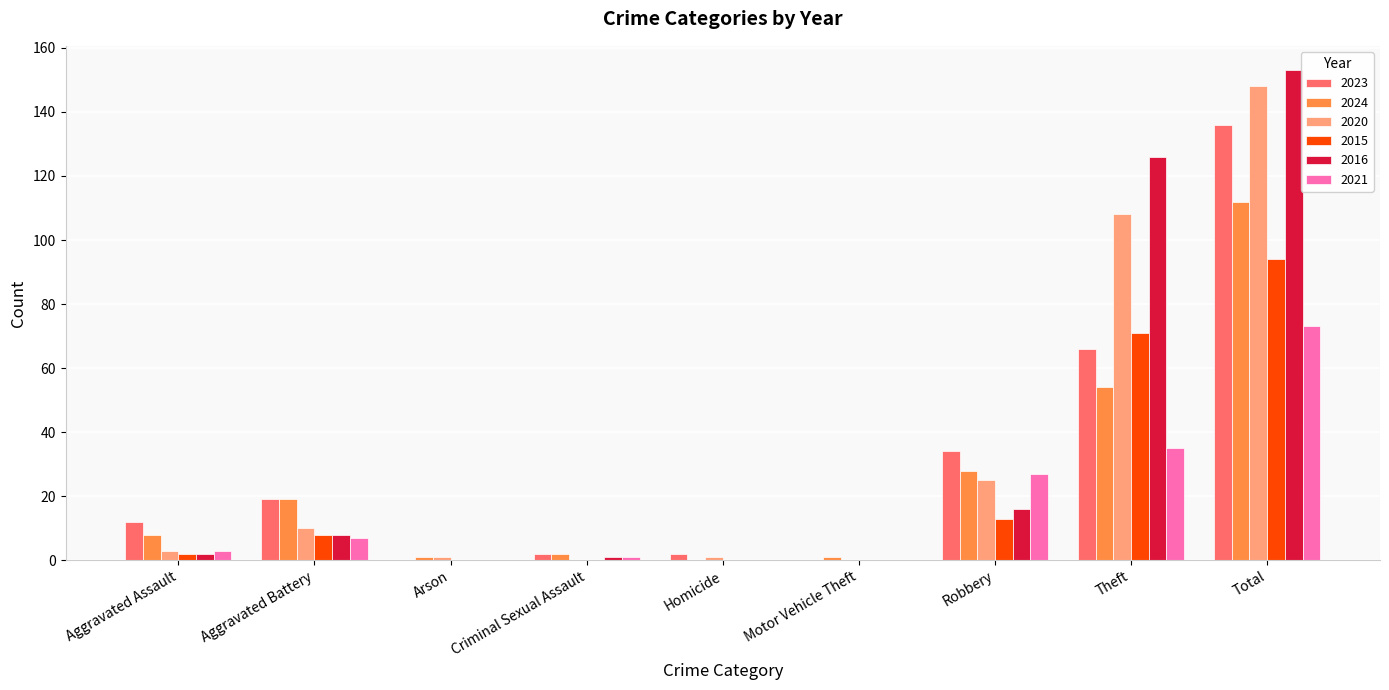

Which category has the highest value in the 2023 series?

Total